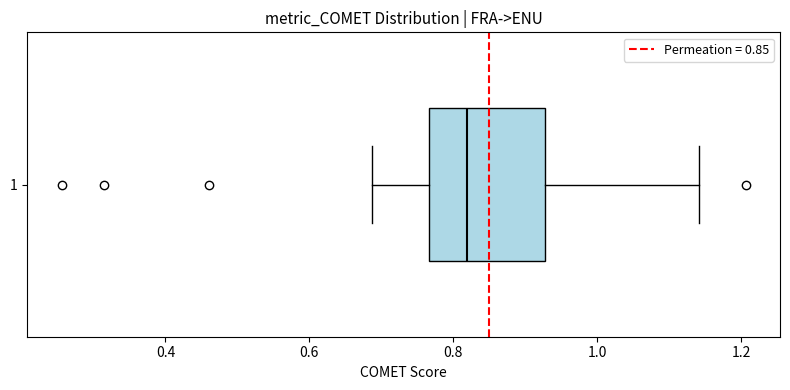

Where does the median line of the box at y = 1 sit on the x-axis? The values are not printed on the chart, so give them approximately, as read against the axis.

0.82